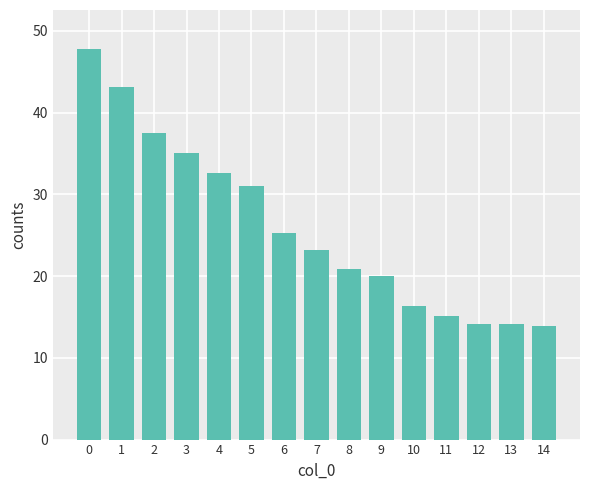

Reading left to right, list all the values displayed in this chart.

0=47.8	1=43.1	2=37.5	3=35.1	4=32.6	5=31.0	6=25.3	7=23.2	8=20.9	9=20.0	10=16.4	11=15.1	12=14.2	13=14.2	14=13.9